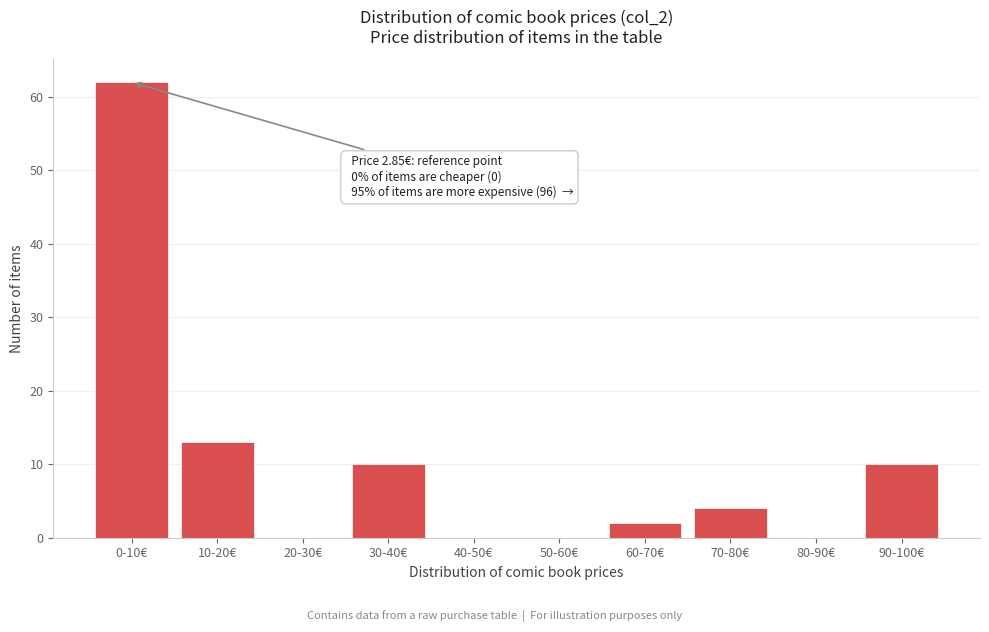

Reading left to right, transcribe all the data shown in this chart.

0-10€=62	10-20€=13	20-30€=0	30-40€=10	40-50€=0	50-60€=0	60-70€=2	70-80€=4	80-90€=0	90-100€=10